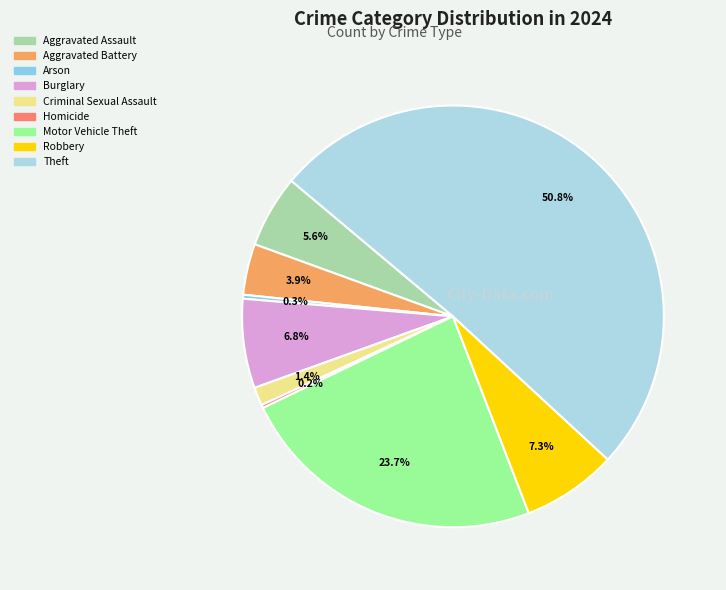

Count the number of slices in the pie.

9